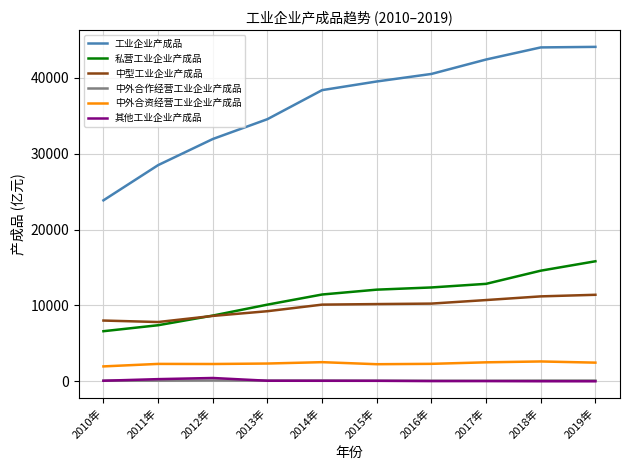

Is the value of 私营工业企业产成品 at 2012年 greater than the value of 其他工业企业产成品 at 2014年?

Yes